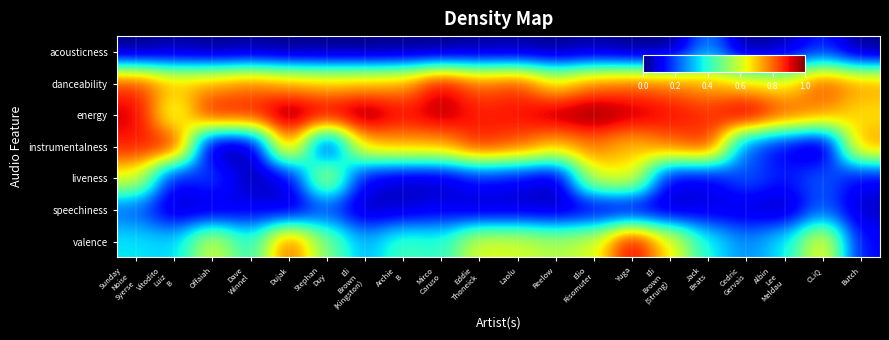

Which label corresponds to the smallest value in the chart?

CLiQ